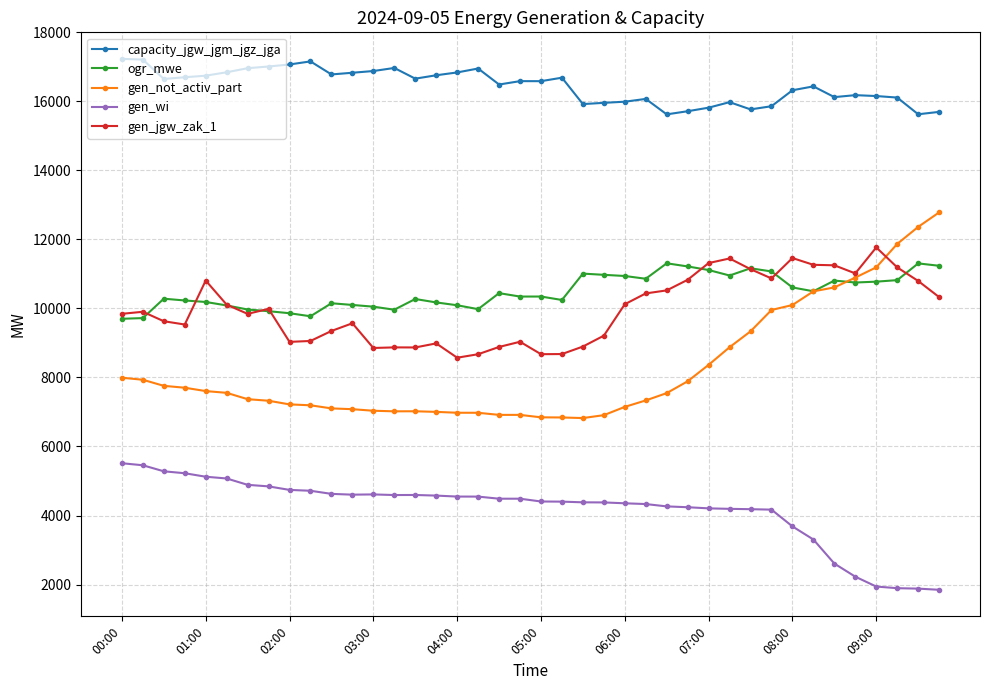

What is the value of the gen_not_activ_part point at the 10th from the left?

7194